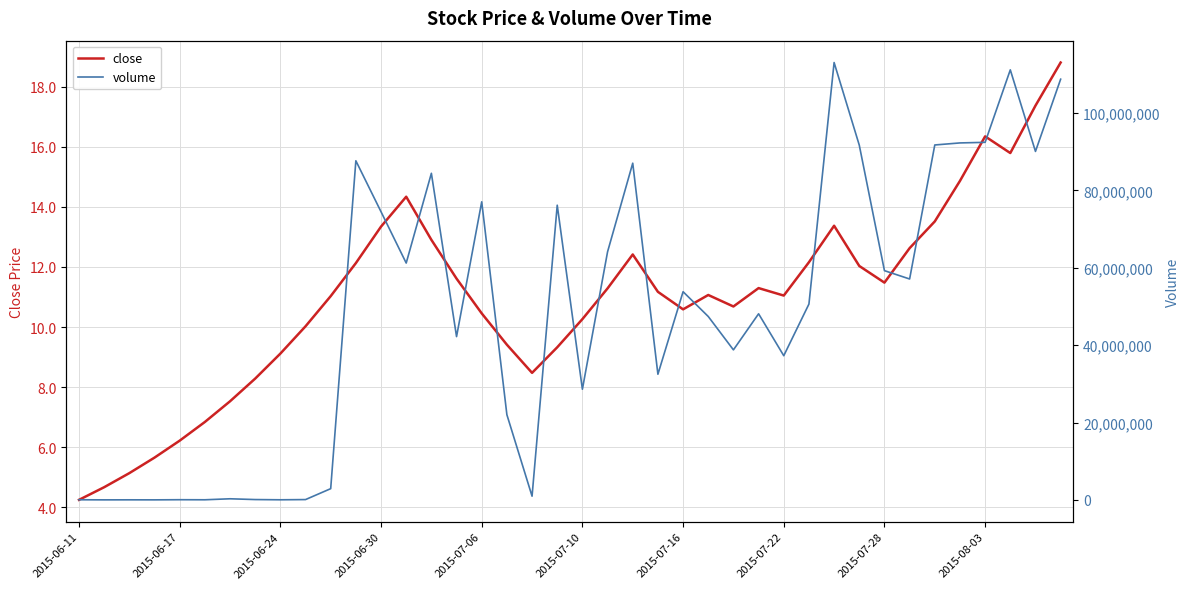

True or false: volume and close cross at least once.

False